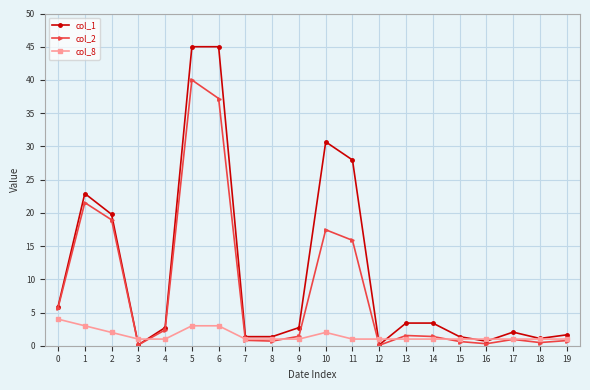

Is it true that col_2 equals 9.2 at 0?

False